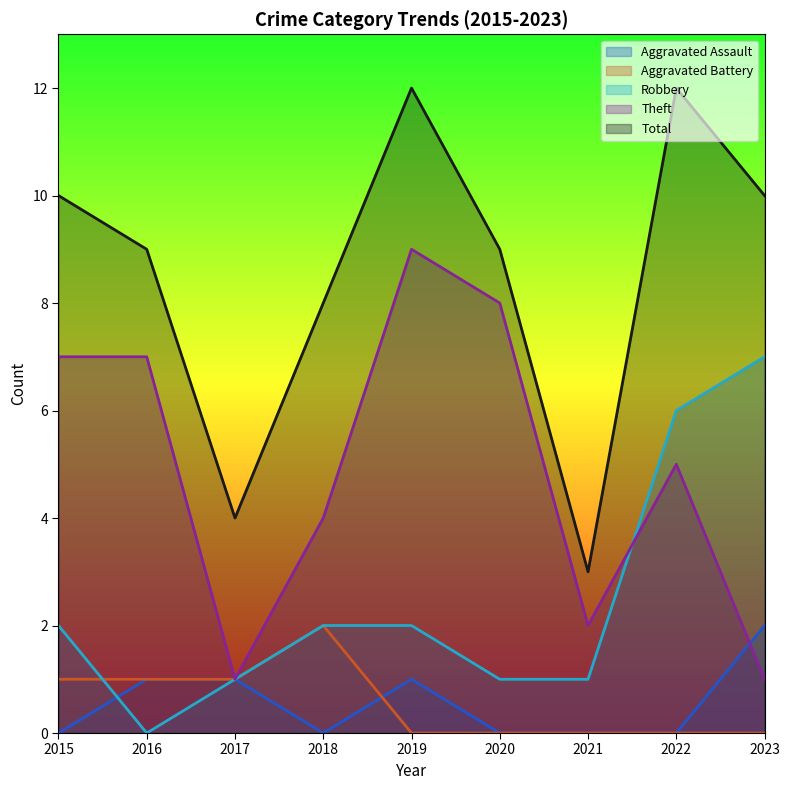

Reading left to right, list all the values displayed in this chart.

Aggravated Assault: 2015=0	2016=1	2017=1	2018=0	2019=1	2020=0	2021=0	2022=0	2023=2
Aggravated Battery: 2015=1	2016=1	2017=1	2018=2	2019=0	2020=0	2021=0	2022=0	2023=0
Robbery: 2015=2	2016=0	2017=1	2018=2	2019=2	2020=1	2021=1	2022=6	2023=7
Theft: 2015=7	2016=7	2017=1	2018=4	2019=9	2020=8	2021=2	2022=5	2023=1
Total: 2015=10	2016=9	2017=4	2018=8	2019=12	2020=9	2021=3	2022=12	2023=10